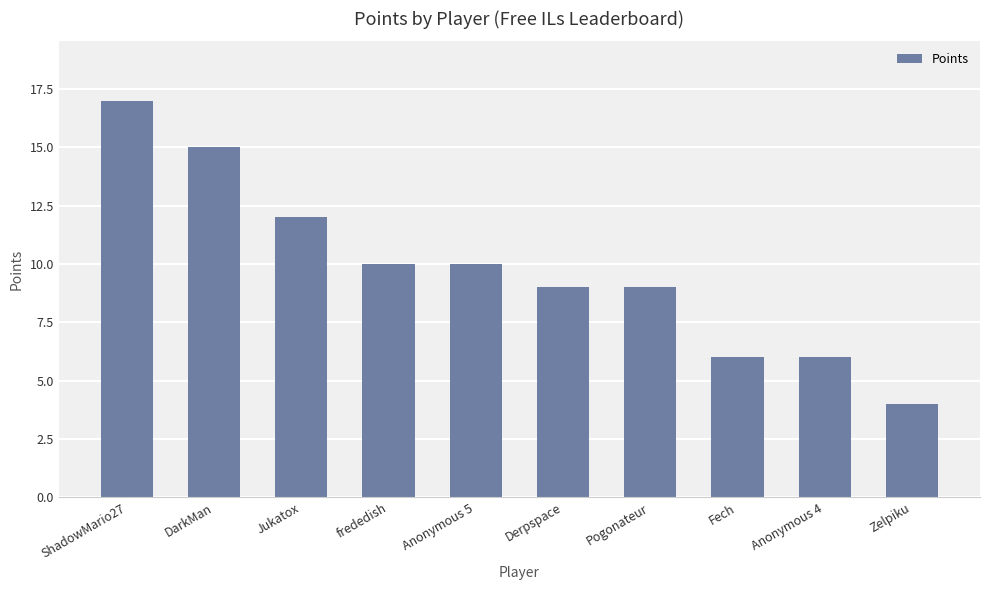

What is the value of the 6th bar from the left?

9